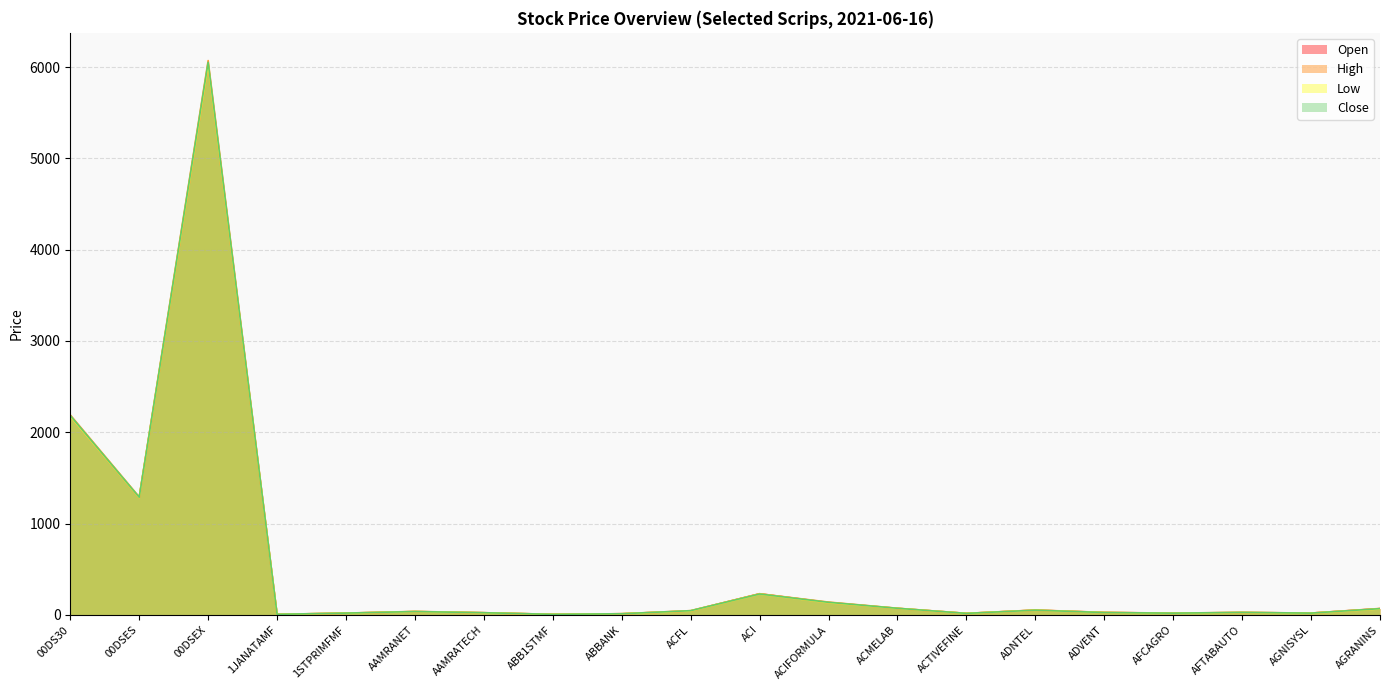

Between AFCAGRO and 00DS30, which is larger?

00DS30